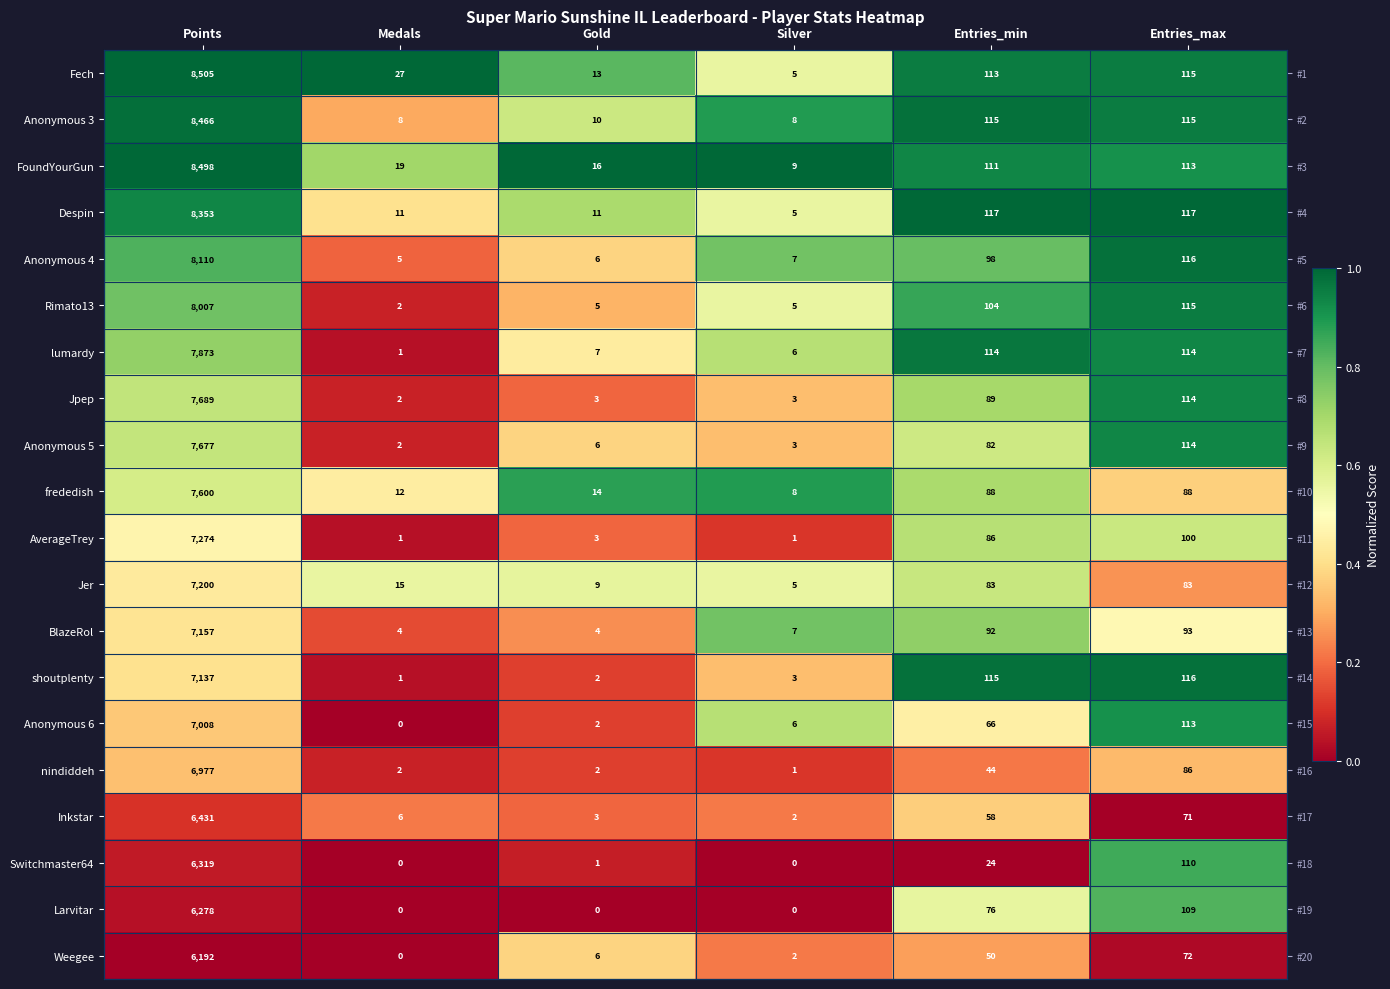

At which label does Anonymous 4 reach its minimum?

Medals